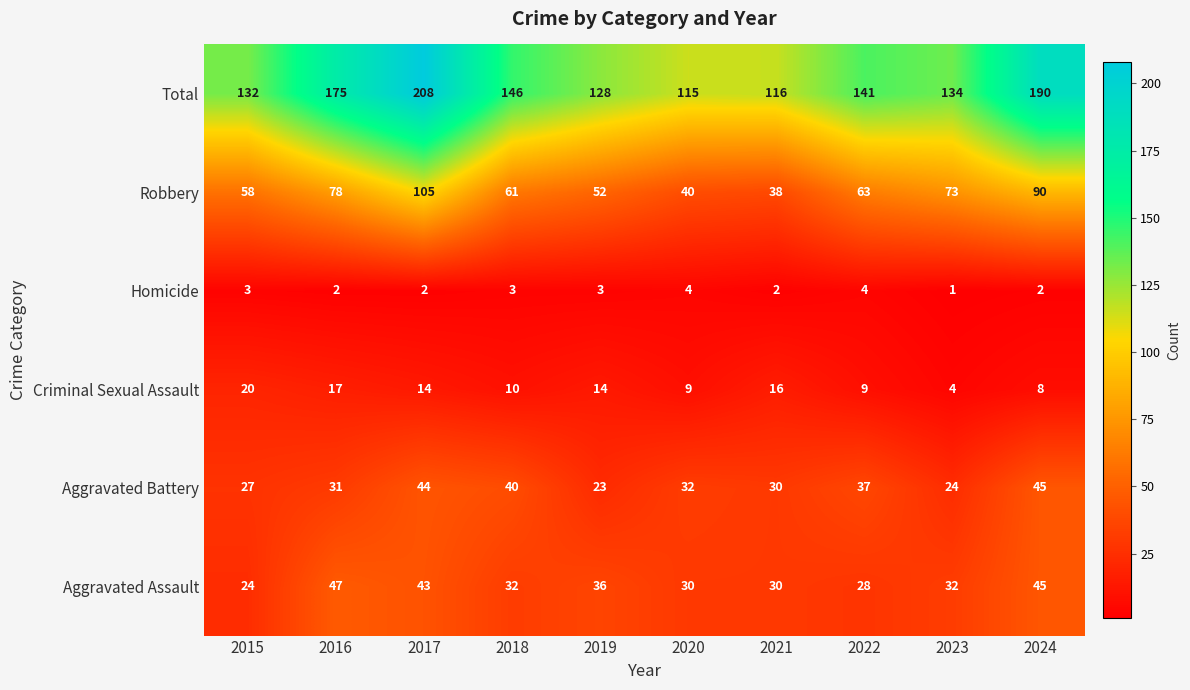

Which category has the highest value across all series?

2017